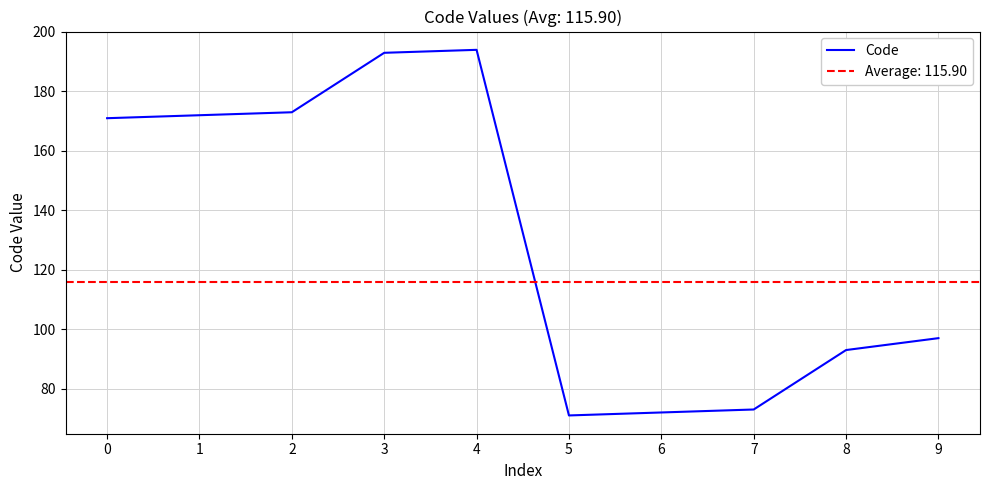

What is the difference between the second highest and minimum values?

122